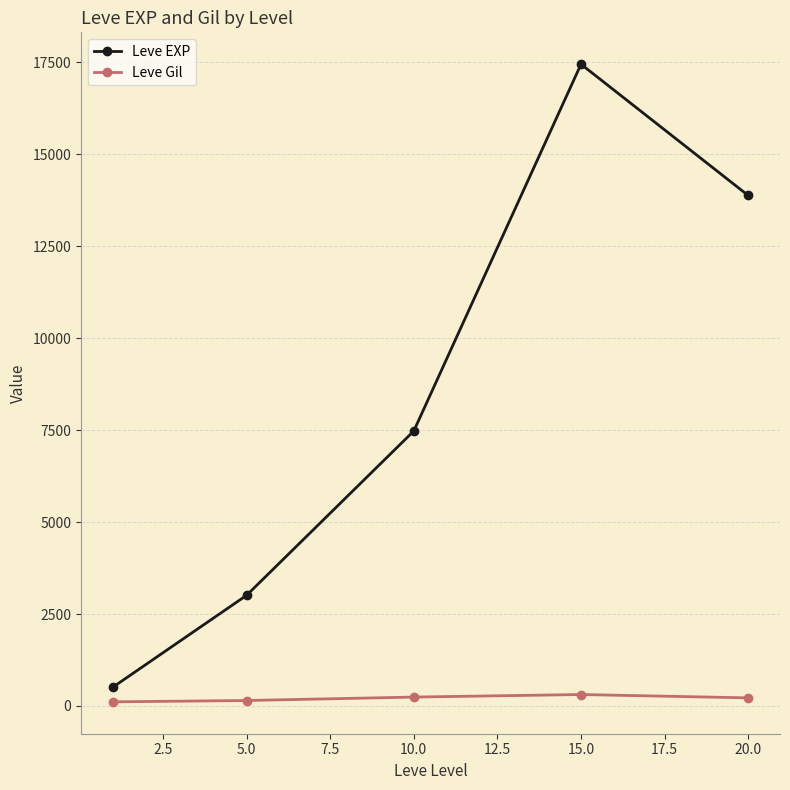

What is the difference between the maximum and minimum values in the Leve EXP series?

16934.8